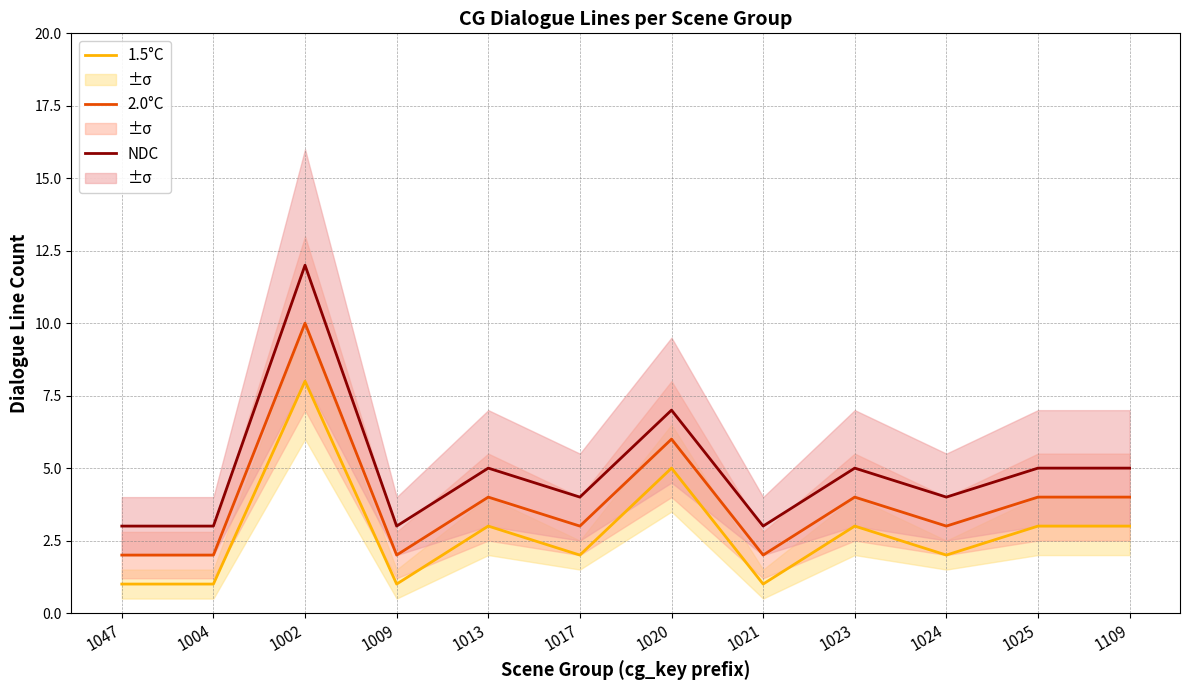

In NDC, how many points are lower than both neighbors (excluding endpoints)?

4